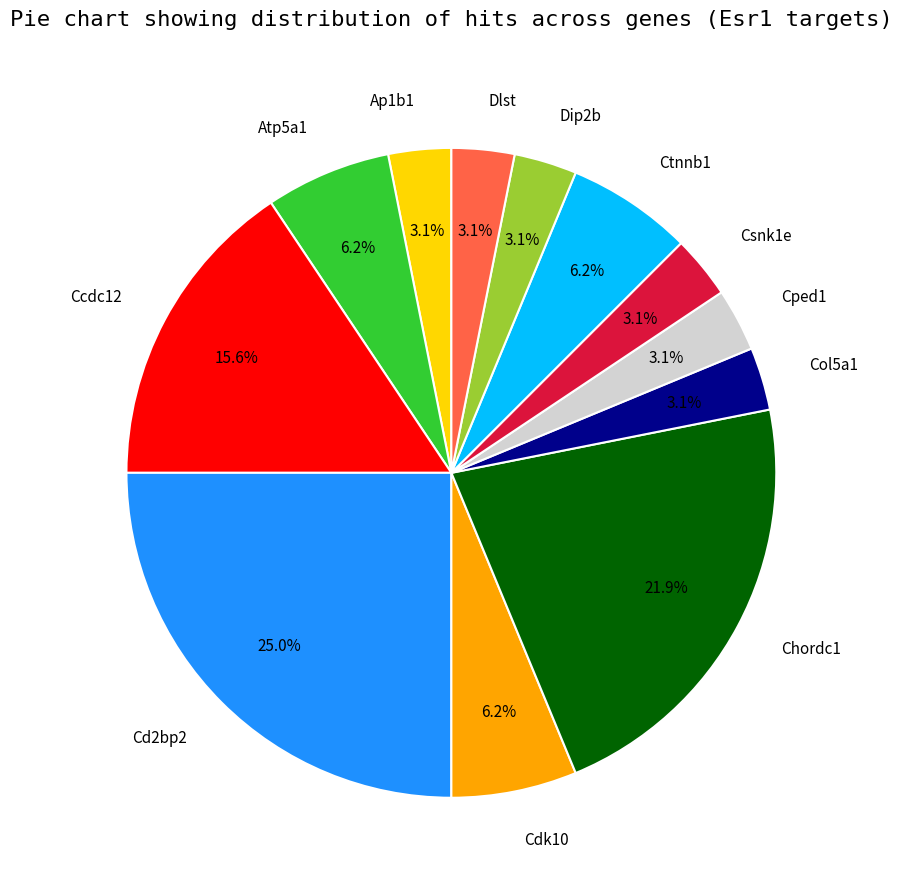

Do Chordc1 and Ccdc12 together represent more than half of the pie?

No